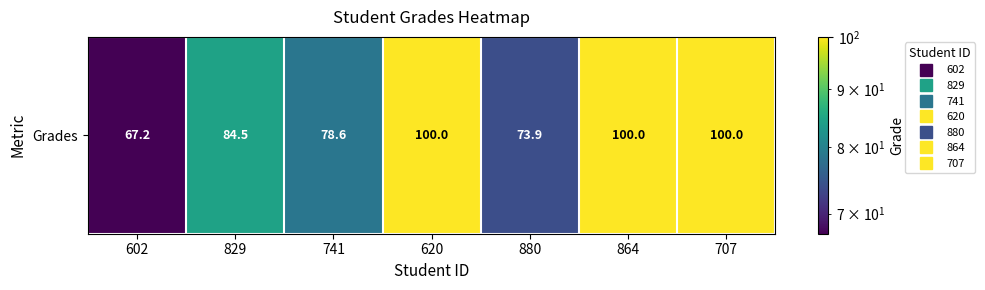

The value at 880 is 73.9. True or false?

True